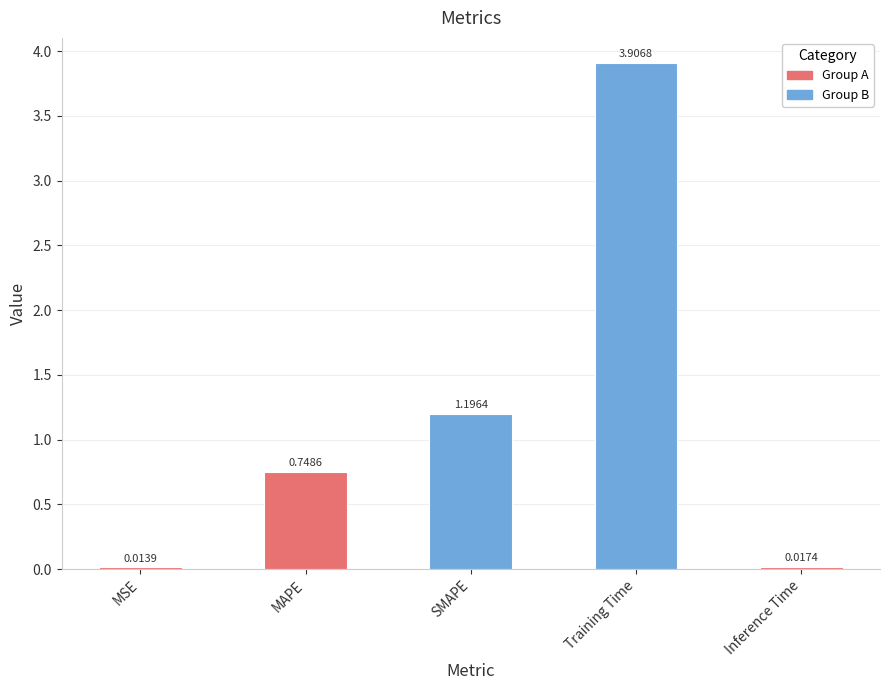

What position from the left is MSE?

1